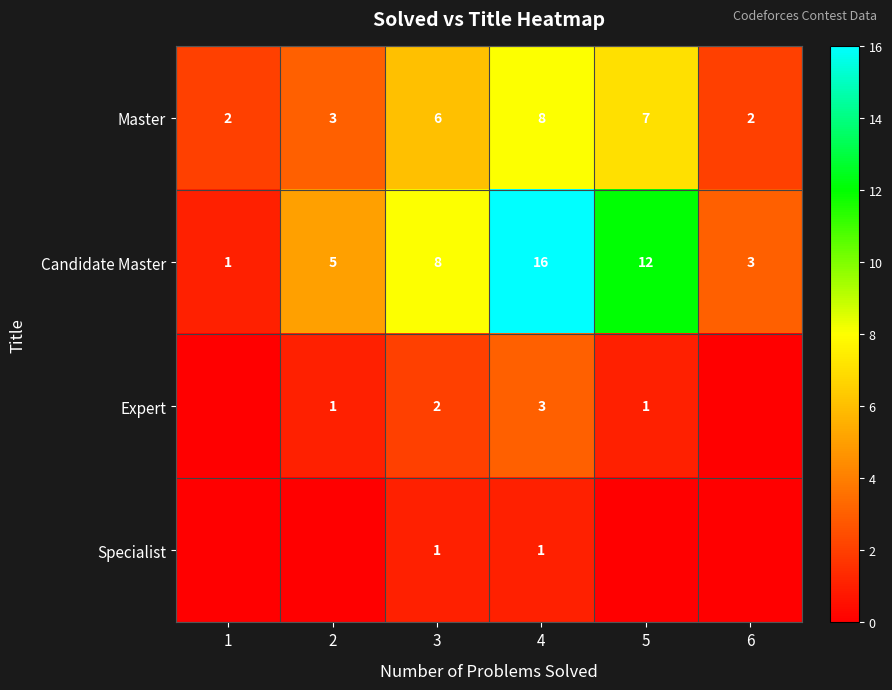

True or false: Candidate Master has a value of 1 at 1.

True